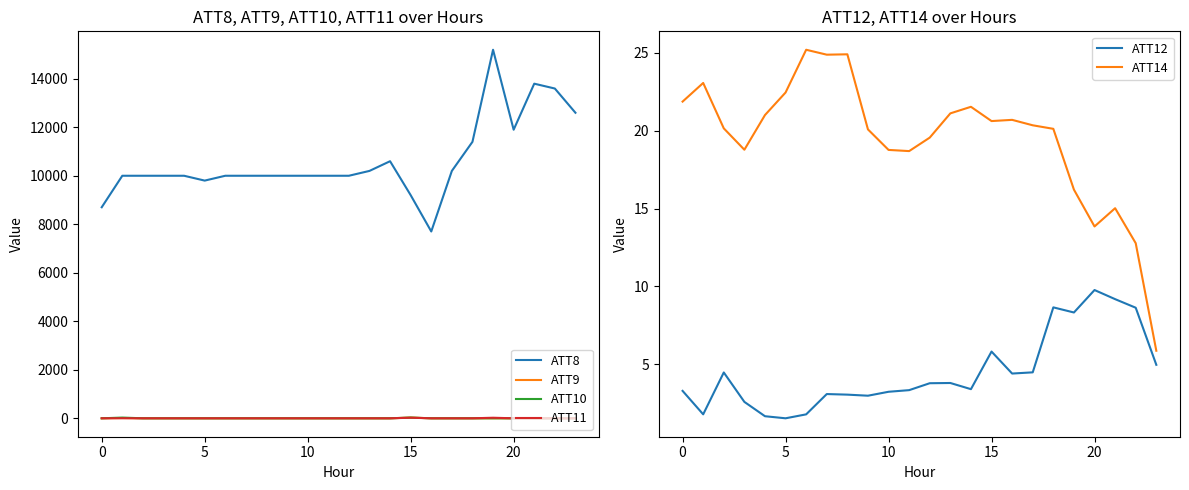

True or false: ATT11 has more than 2 interior local peaks.

True